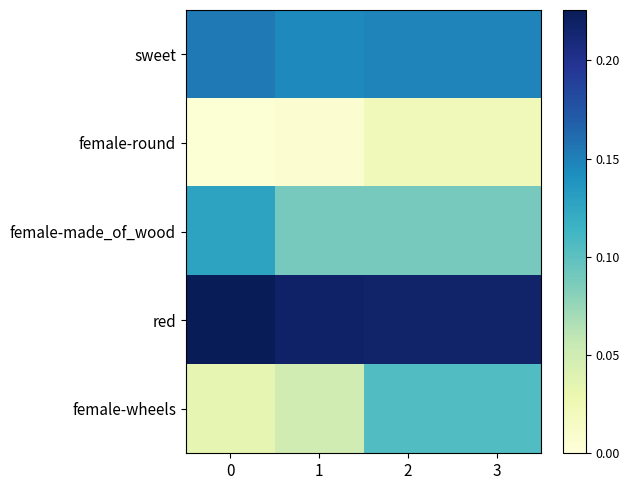

What is the maximum value shown in the chart?

0.2